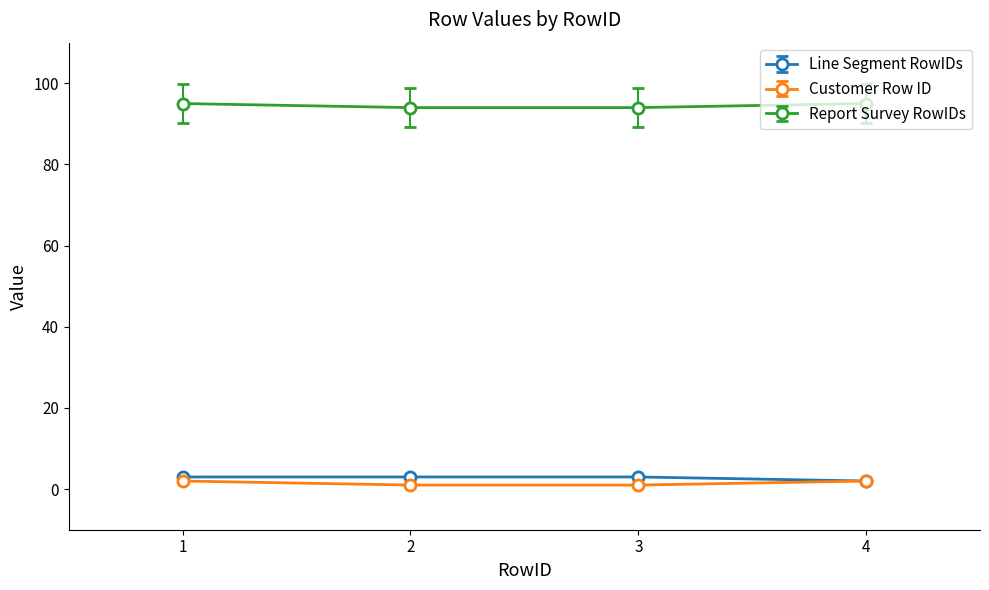

Is it true that Line Segment RowIDs equals 3 at 3?

True